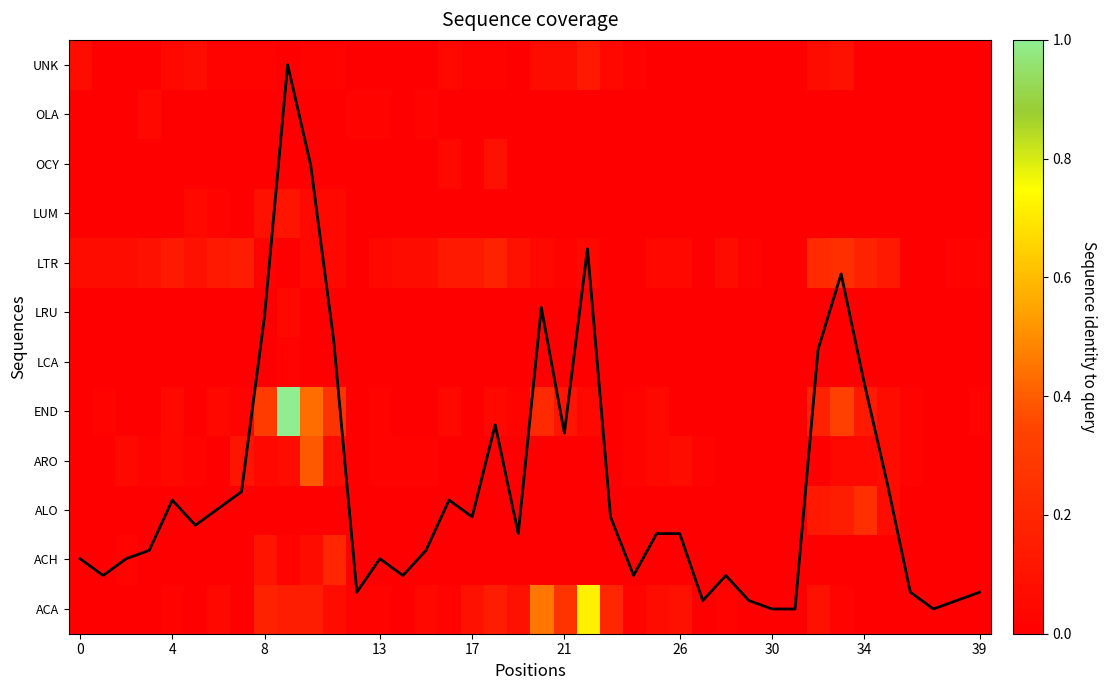

Is it true that OLA equals 0.0 at 17?

False